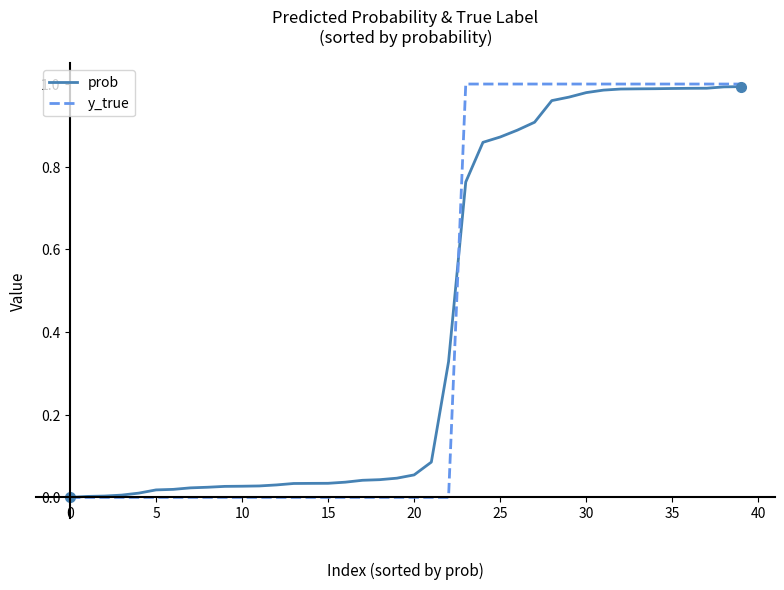

Which series has the largest range (max minus min)?

y_true